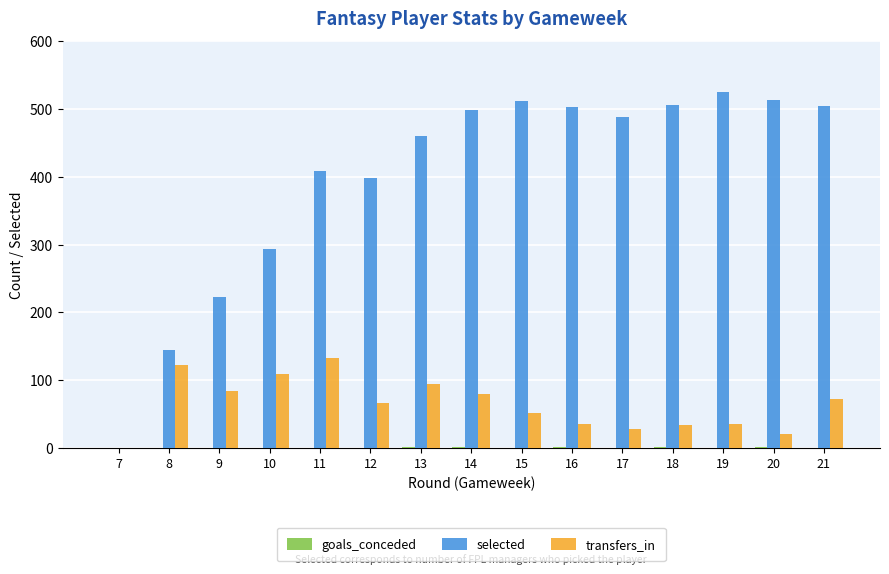

Which series has the widest spread of values?

selected